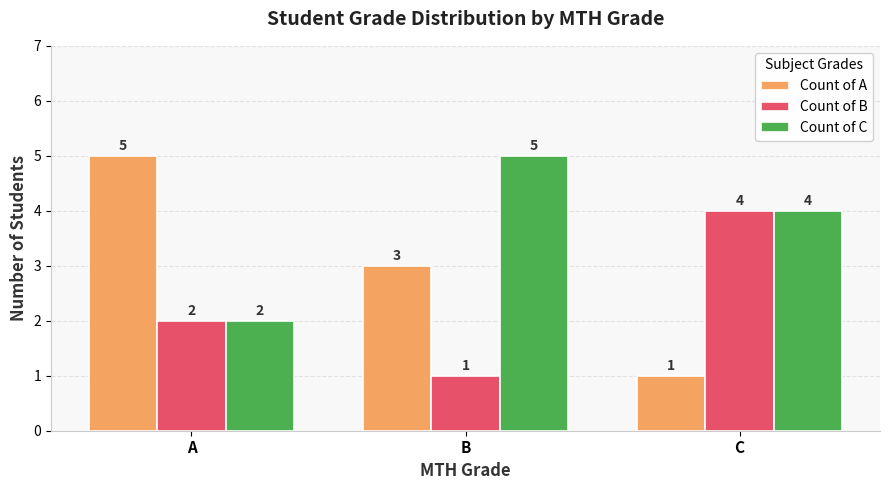

What is the sum of all Count of A values?

9